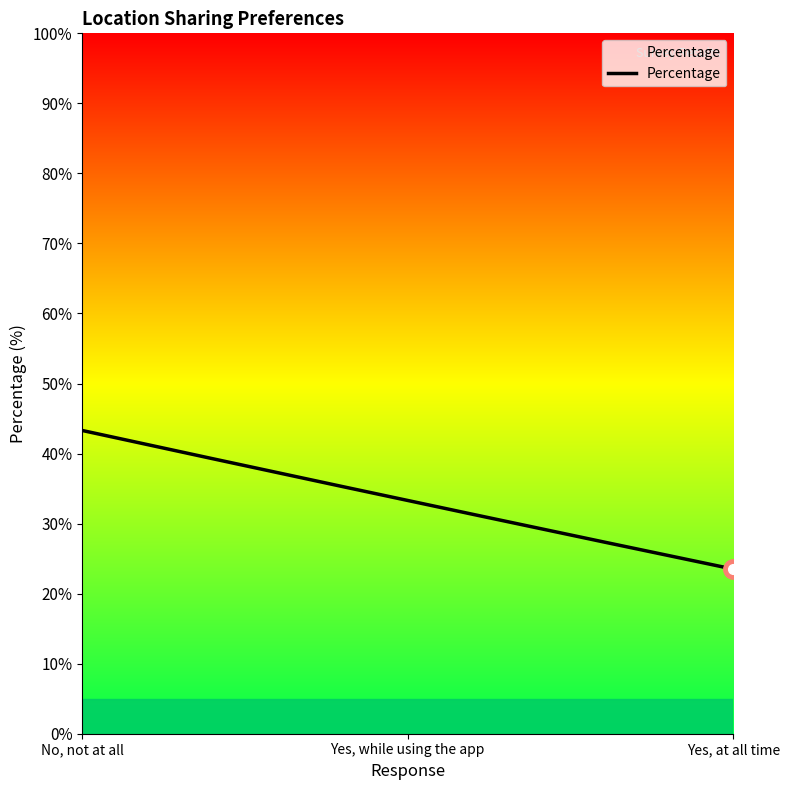

How many distinct data groups are displayed?

1